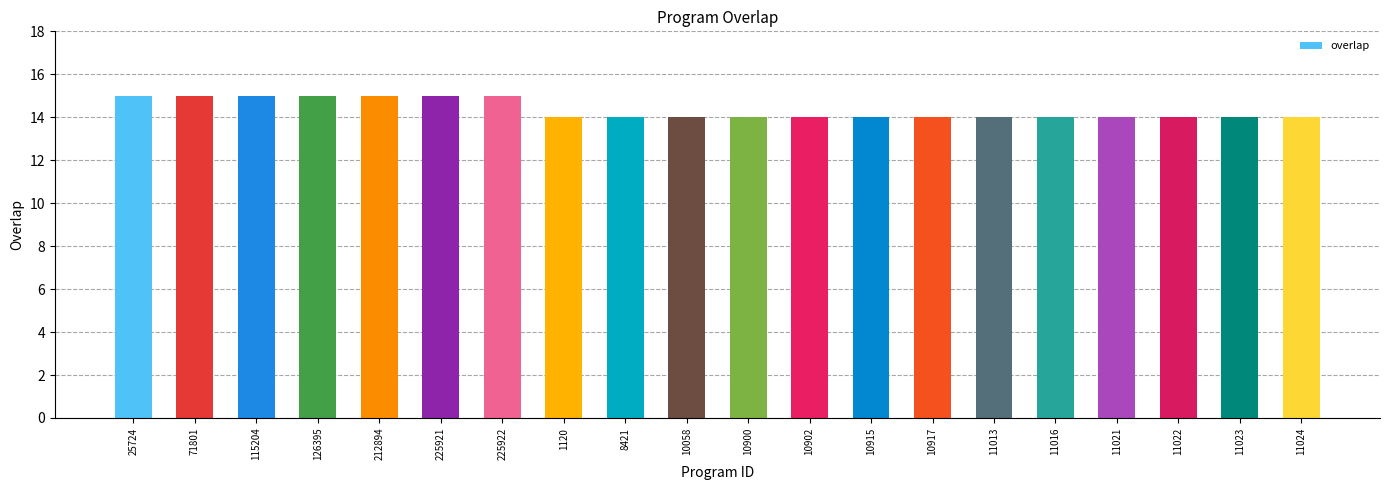

What is the greatest value displayed?

15